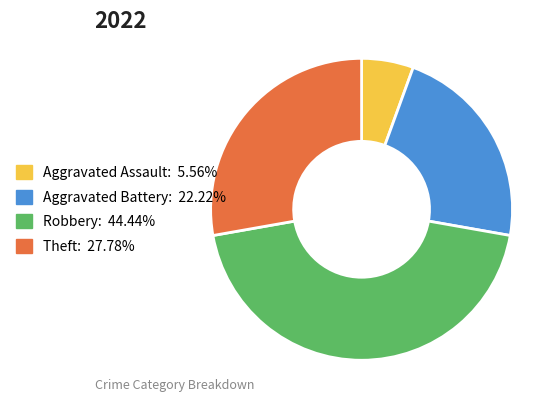

Does any single category account for the majority?

No